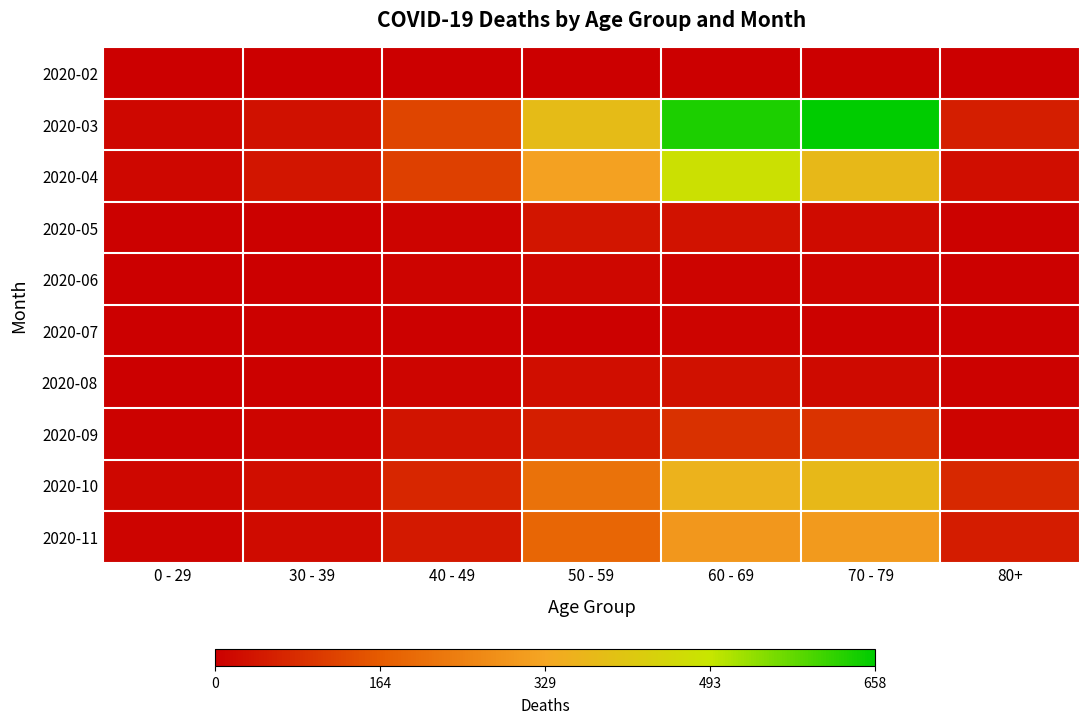

Which series has the largest total across all categories?

2020-03